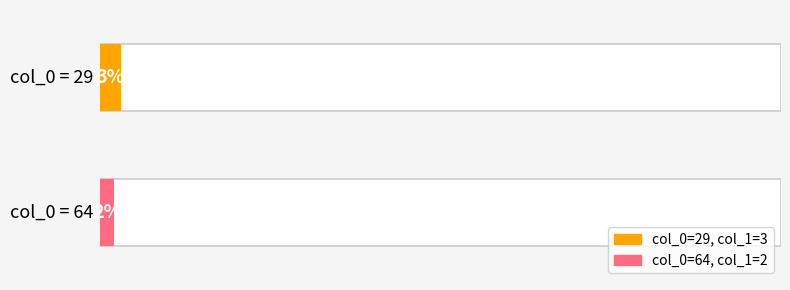

Is it true that the value at 64 is 1?

False